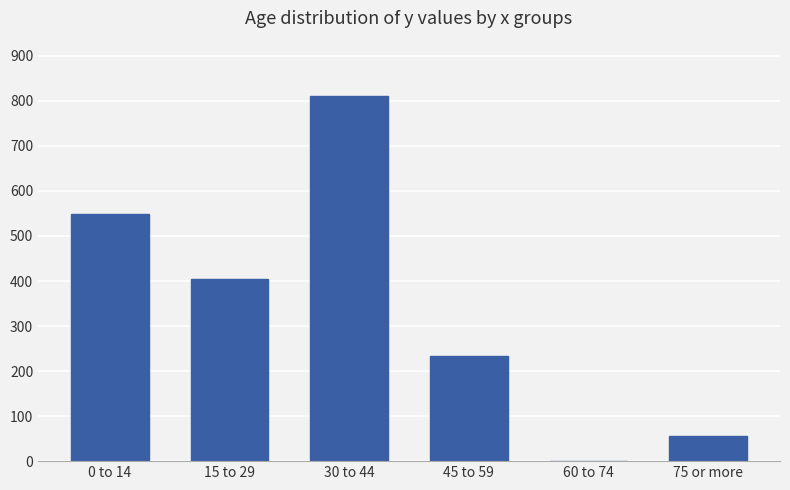

Reading right to left, what are all the values shown in this chart?

55	0	234	812	405	548